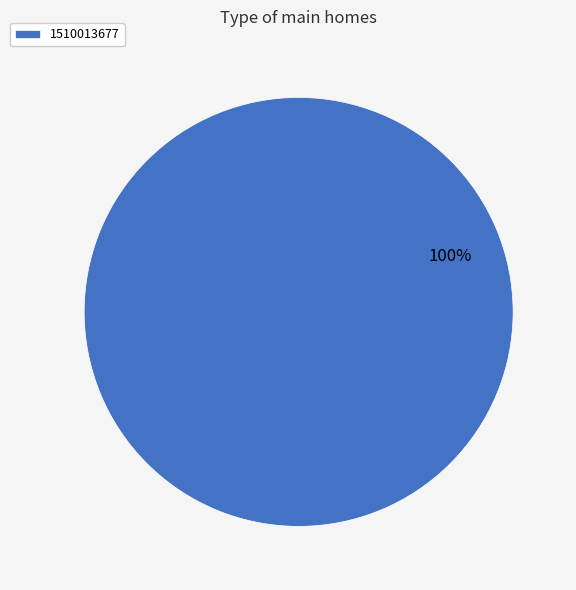

Is it true that 1510013677 is 100% of the pie?

True